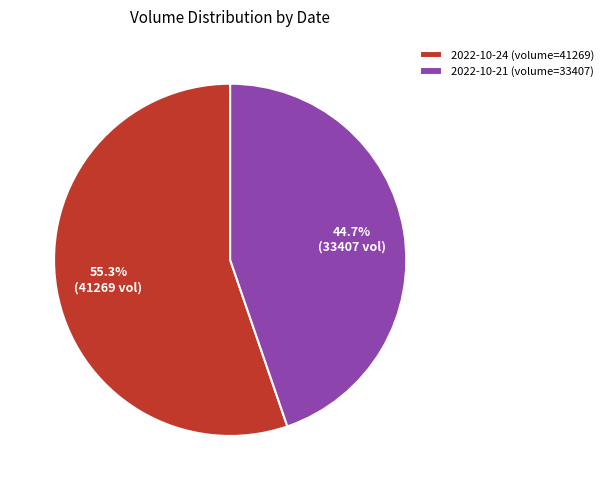

What is the ratio of the value at 2022-10-24 to the value at 2022-10-21?

1.2